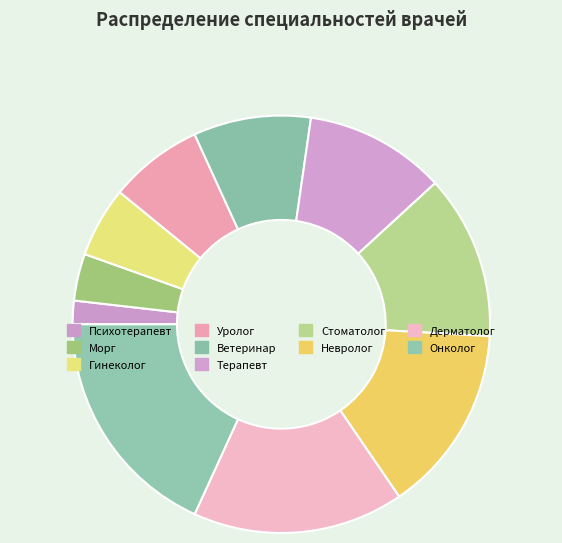

Is the sum of Невролог and Дерматолог greater than half?

No